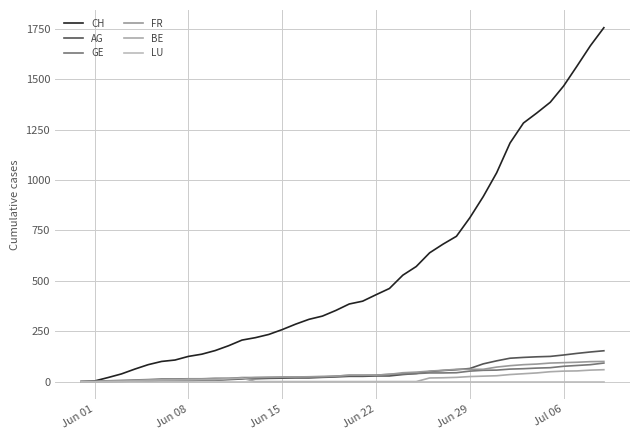

True or false: AG and LU cross at least once.

False